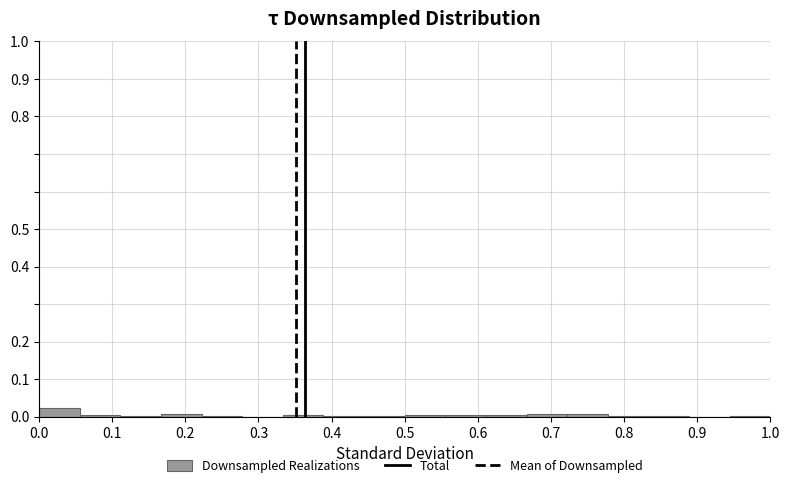

Reading left to right, transcribe this chart: for each bar, give the range it covers on the x-axis and its height. Neither the bar edges nor the heights are printed on the chart, so give them approximately, as read against the axes.

0.00 to 0.06: 0.02
0.06 to 0.11: under 0.01
0.11 to 0.17: under 0.01
0.17 to 0.22: under 0.01
0.22 to 0.28: under 0.01
0.28 to 0.33: 0
0.33 to 0.39: under 0.01
0.39 to 0.44: under 0.01
0.44 to 0.50: under 0.01
0.50 to 0.56: under 0.01
0.56 to 0.61: under 0.01
0.61 to 0.67: under 0.01
0.67 to 0.72: under 0.01
0.72 to 0.78: under 0.01
0.78 to 0.83: under 0.01
0.83 to 0.89: under 0.01
0.89 to 0.94: 0
0.94 to 1.00: under 0.01